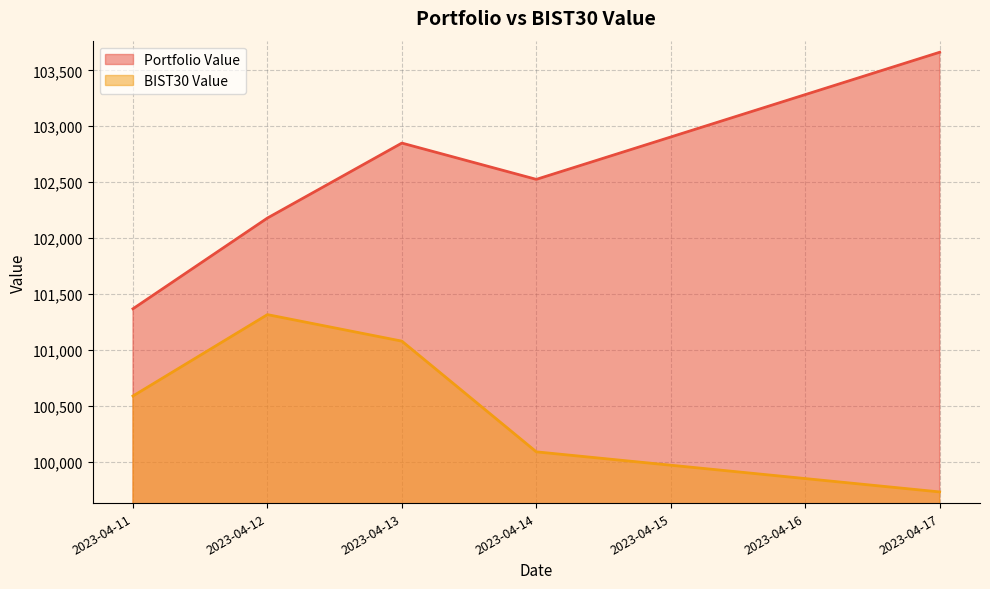

Rank the series by their maximum value, from lowest to highest.

BIST30 Value, Portfolio Value